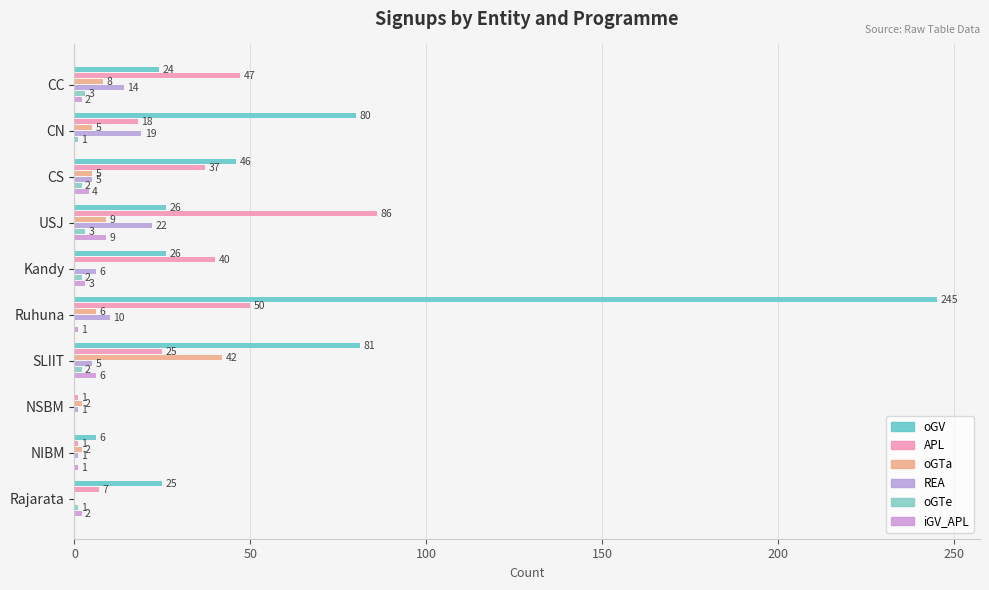

Count the number of categories in the chart.

10